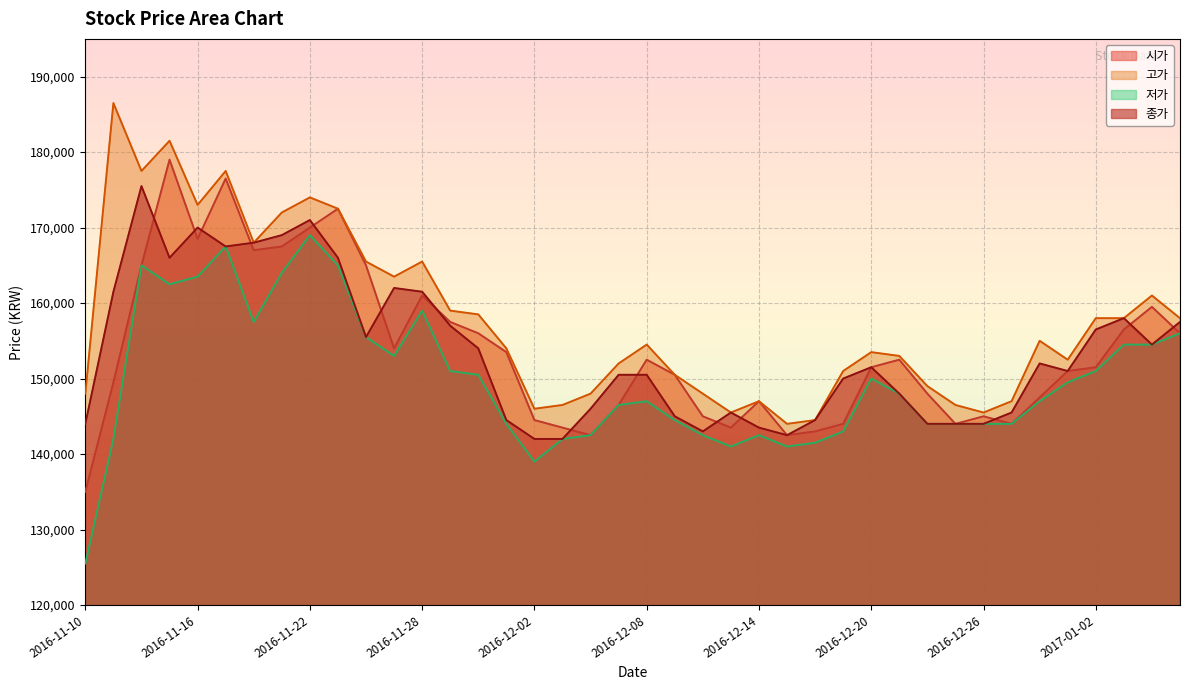

Is the value of 고가 at 2016-11-15 greater than the value of 저가 at 2016-11-24?

Yes